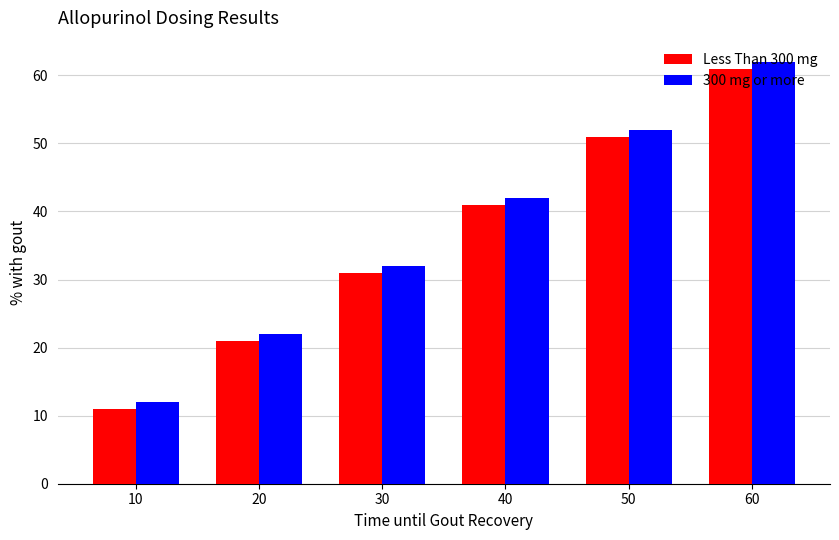

The value of 300 mg or more at 50 is 88. True or false?

False